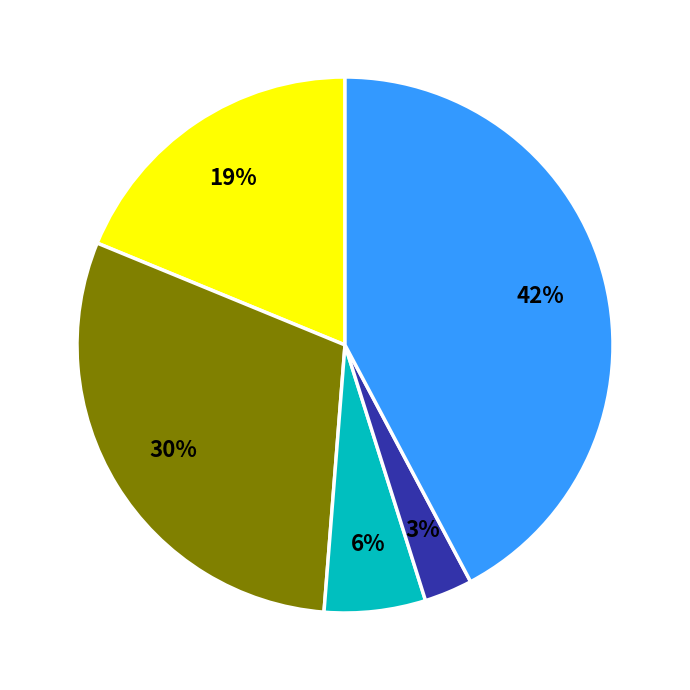

Count the number of slices in the pie.

5